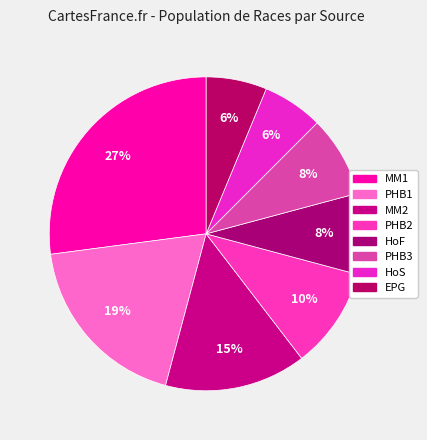

To the nearest percent, what percentage of the pie is PHB3?

8%